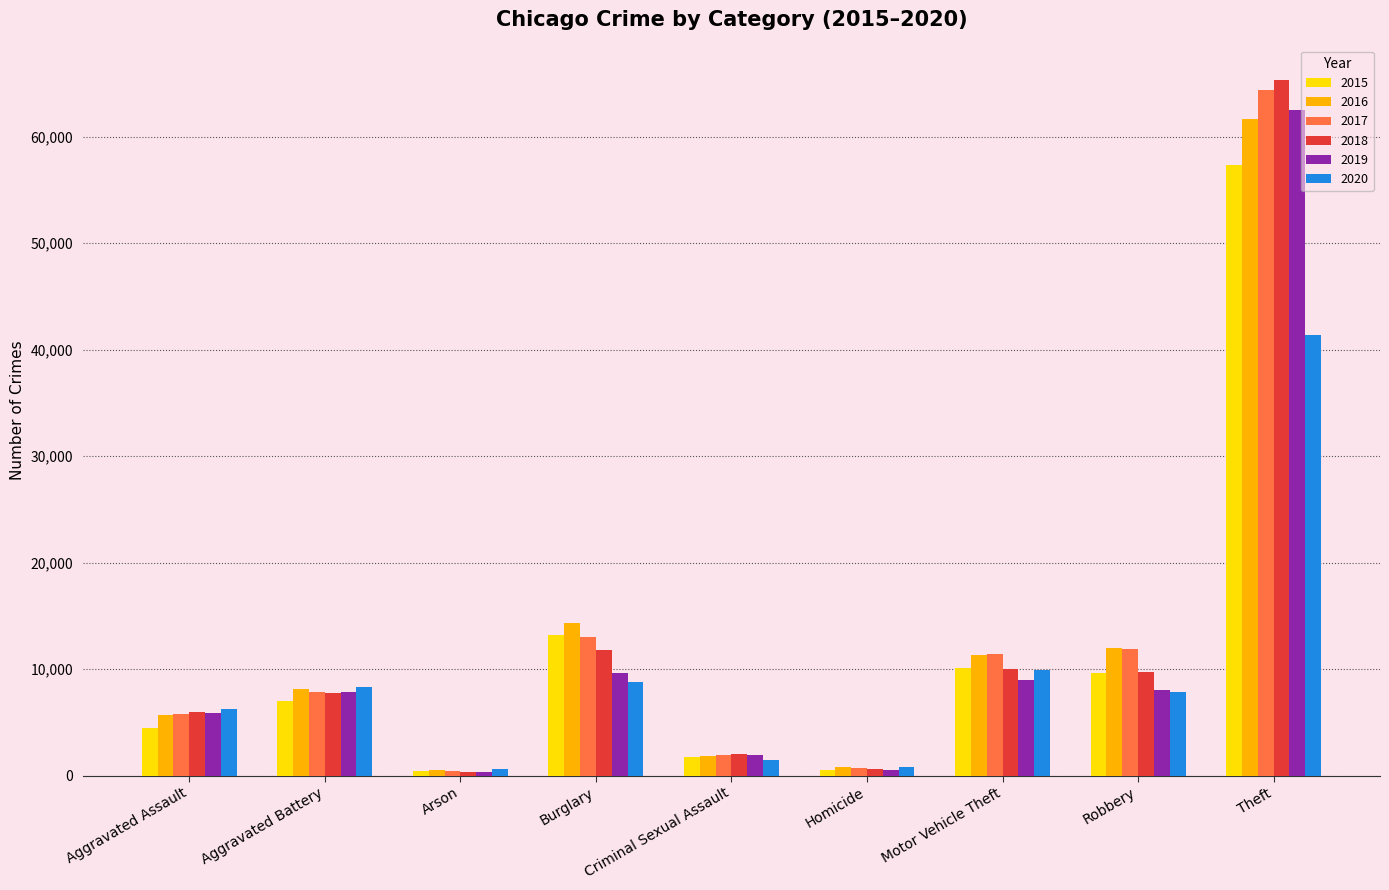

Count the number of data series in this chart.

6